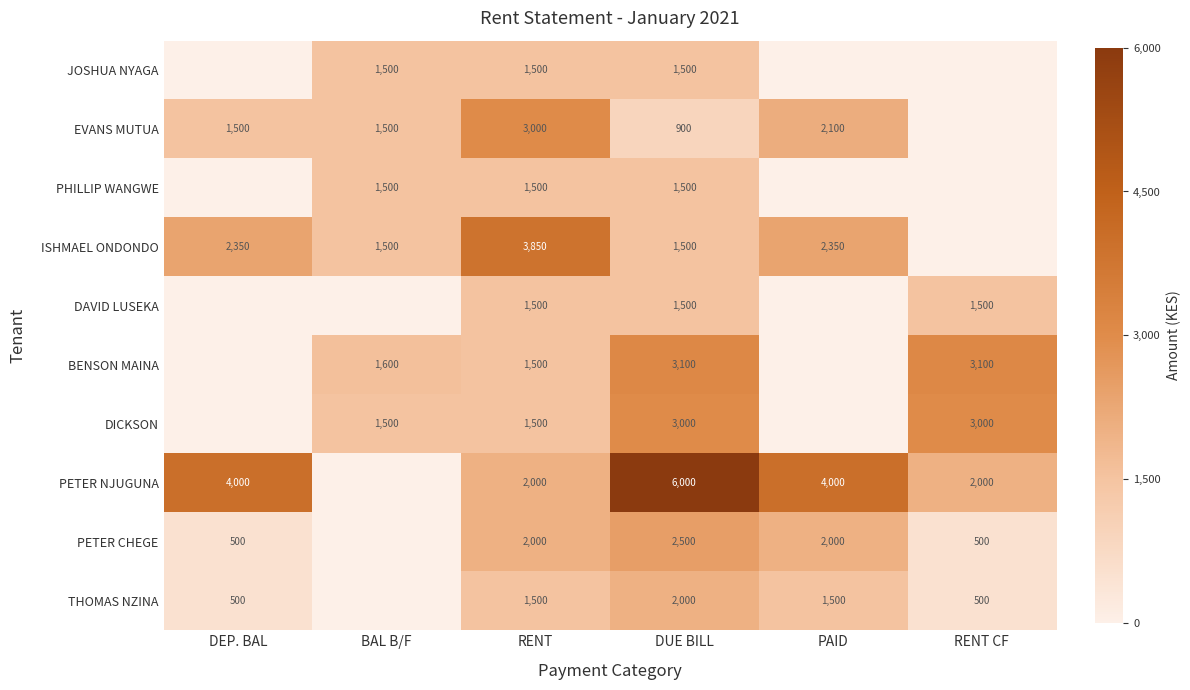

Is it true that DICKSON equals 0.1 at RENT?

False